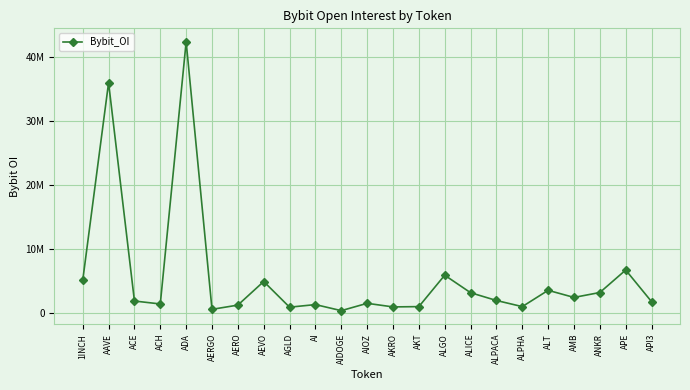

Does the chart have visible grid lines?

Yes